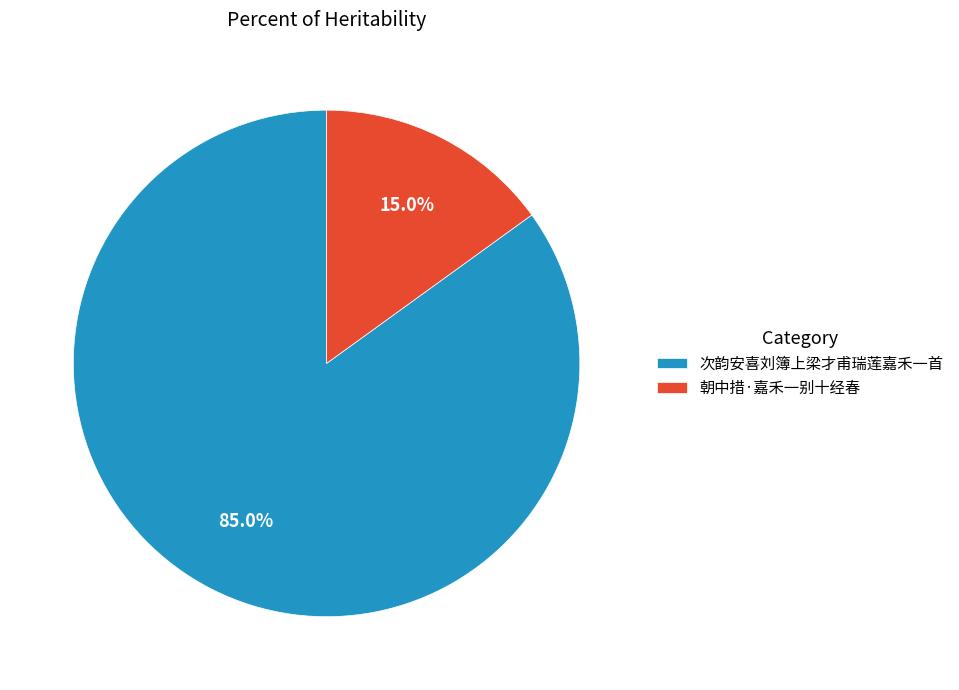

Is 朝中措·嘉禾一别十经春 the majority of the pie?

No